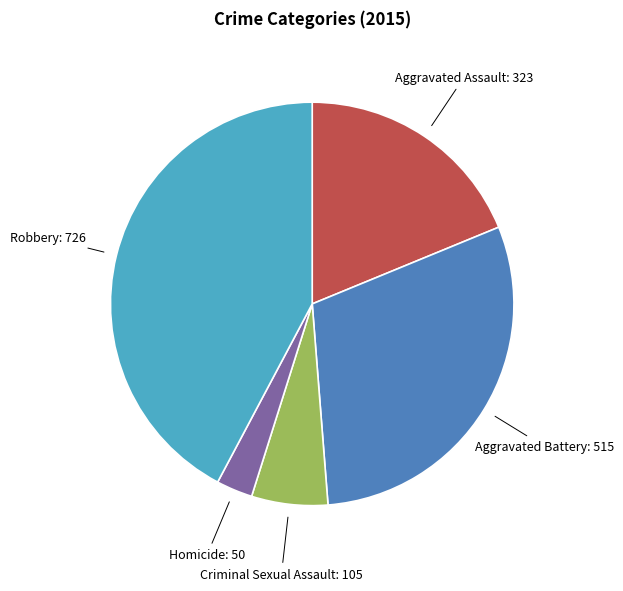

Is there a majority slice in this chart?

No